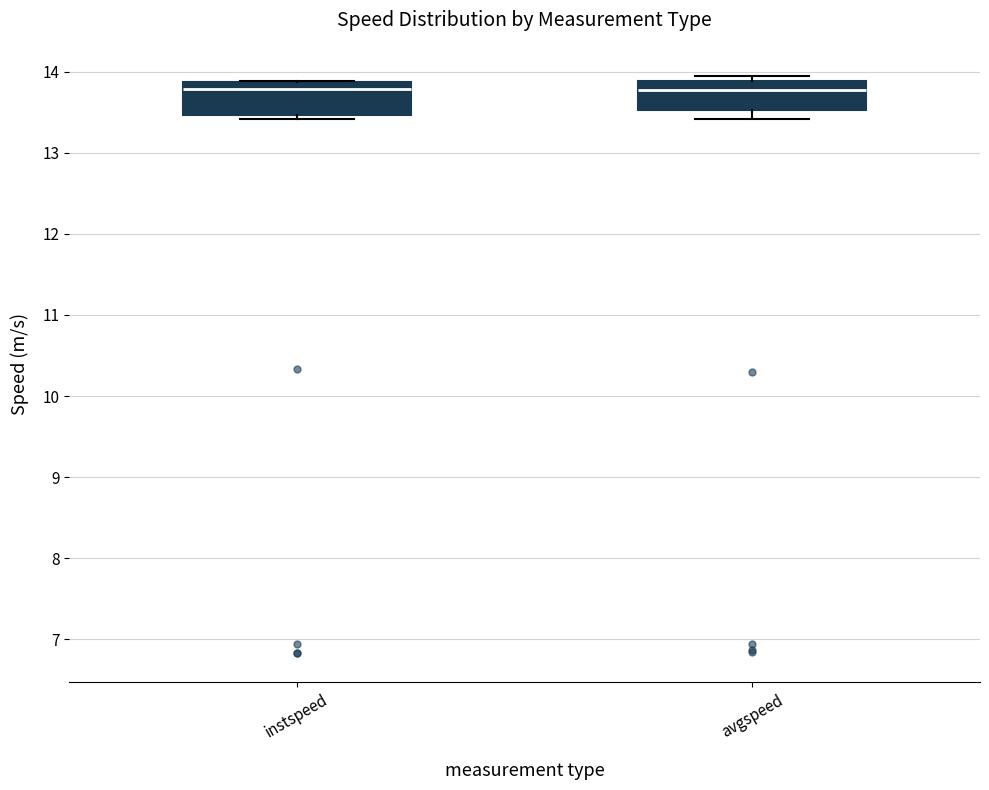

Reading left to right, transcribe this box plot: for each box, give where its median line is, the range the box spans, and where its two whiskers end, as read against the y-axis. The values are not printed on the chart, so give them approximately, as read against the axis.

instspeed: median 13.8, box 13.5 to 13.9, whiskers 13.4 to 13.9
avgspeed: median 13.8, box 13.5 to 13.9, whiskers 13.4 to 14.0